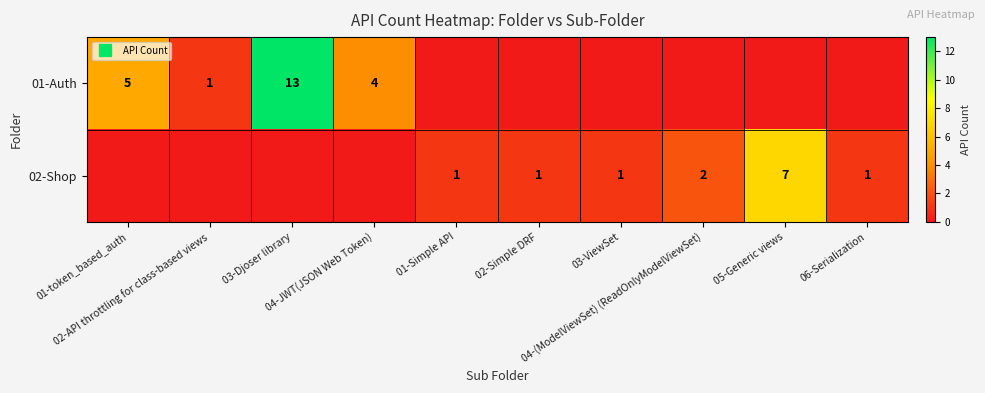

How many categories are shown in the chart?

10